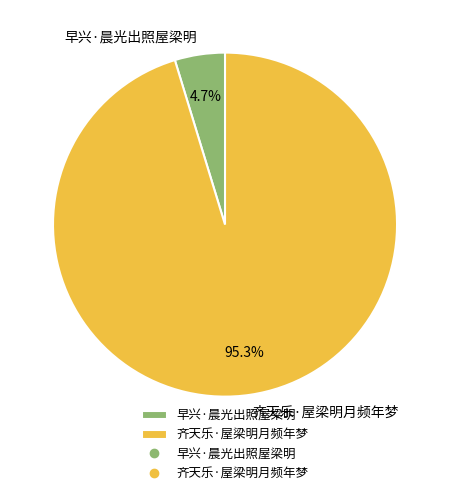

To the nearest percent, what percentage of the pie is 早兴·晨光出照屋梁明?

5%